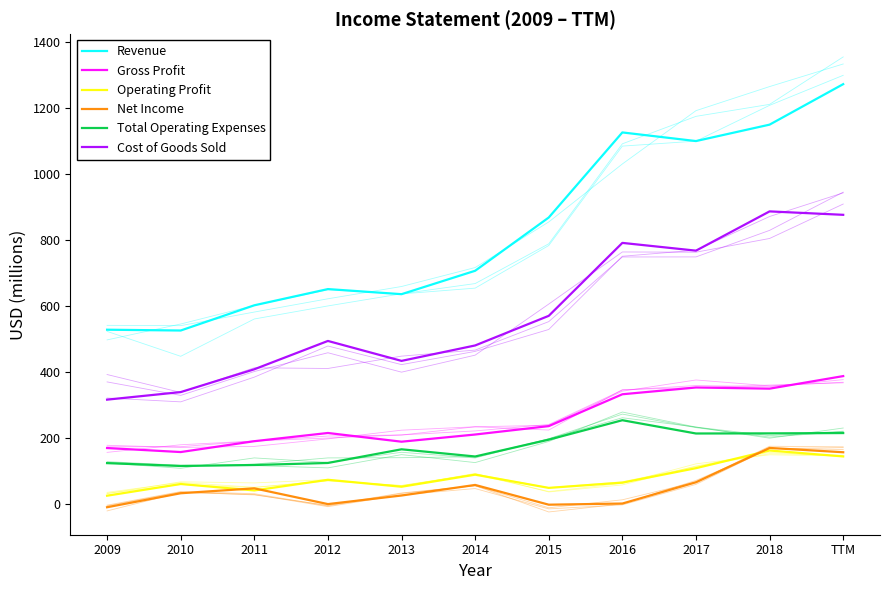

In Gross Profit, how many points are higher than both neighbors (excluding endpoints)?

2